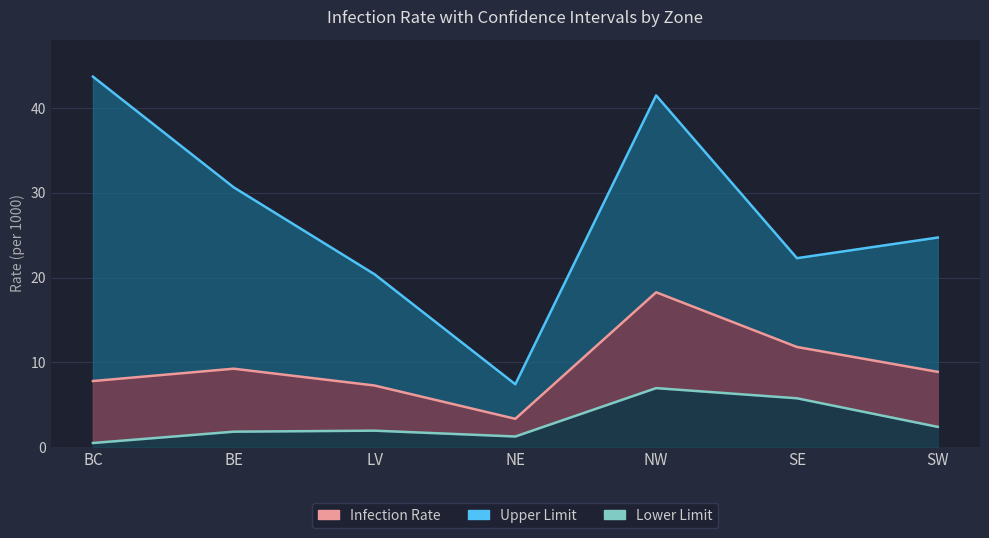

What is the spread (max minus min) of values at NE?

6.2